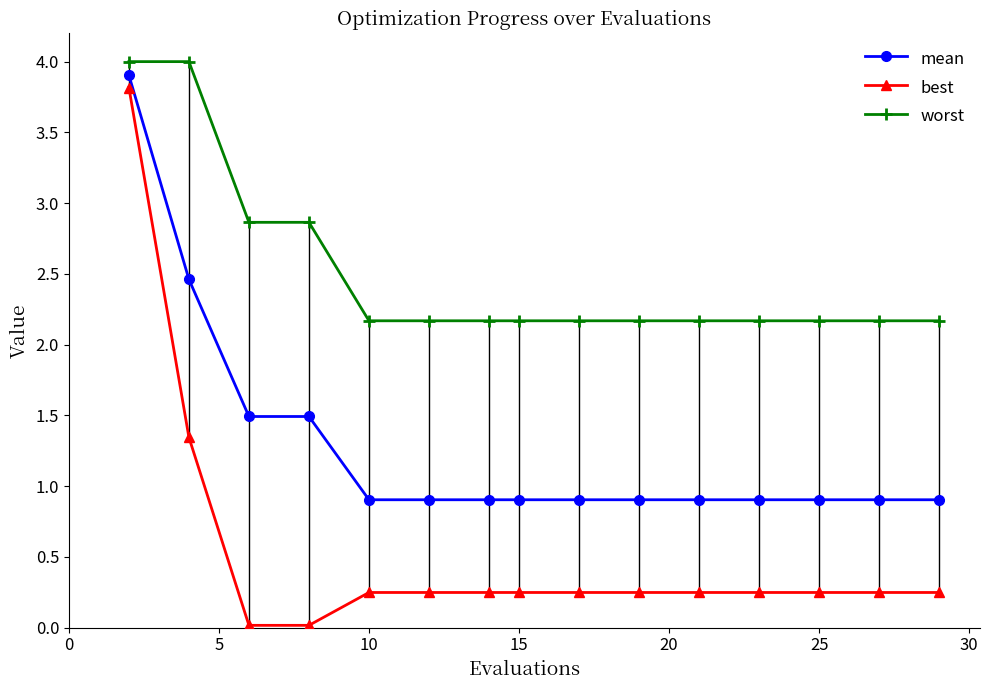

List the series in order of their overall mean, lowest first.

best, mean, worst